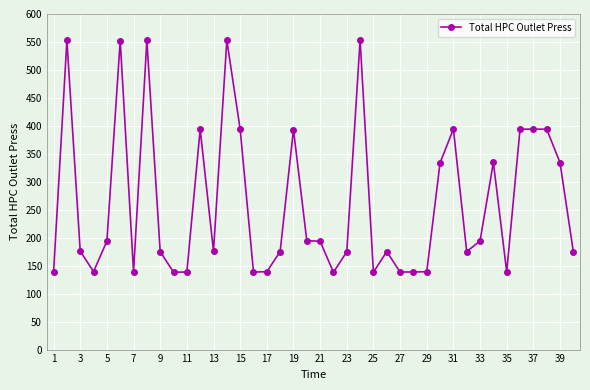

Is this an area chart (filled region under the line)?

No